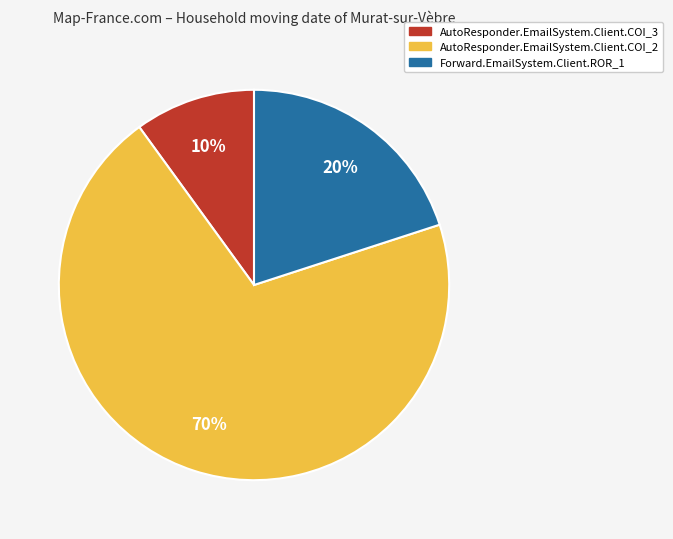

Between Forward.EmailSystem.Client.ROR_1 and AutoResponder.EmailSystem.Client.COI_3, which is larger?

Forward.EmailSystem.Client.ROR_1